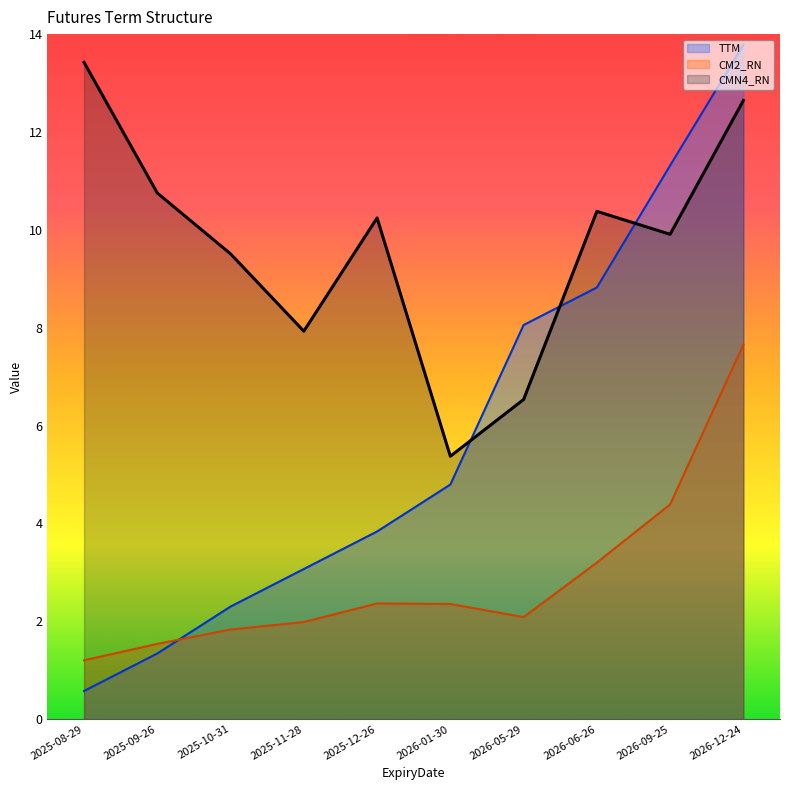

True or false: CMN4_RN has a value of 12.6 at 2026-12-24.

True